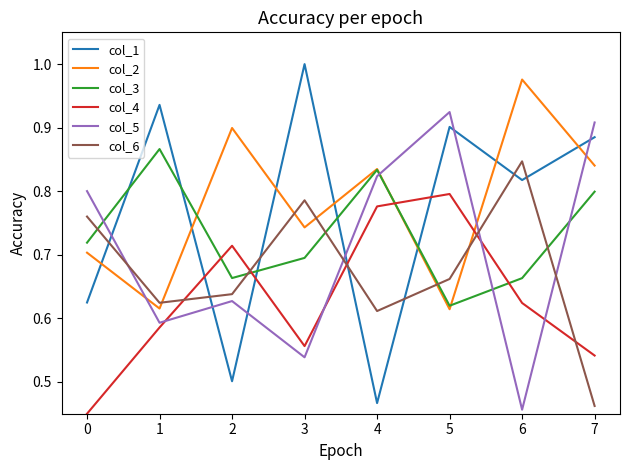

Which series has the widest spread of values?

col_1